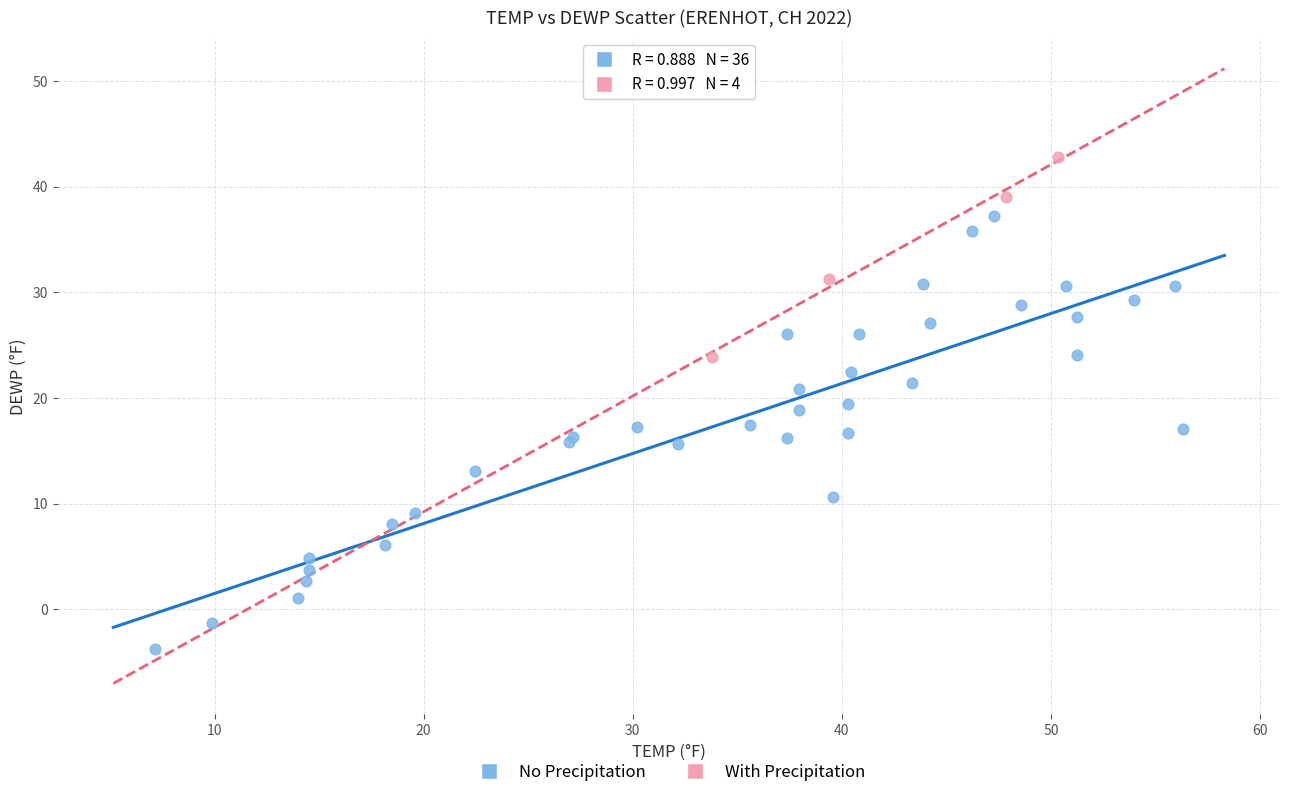

What are all the series names shown in the legend?

No Precipitation, With Precipitation